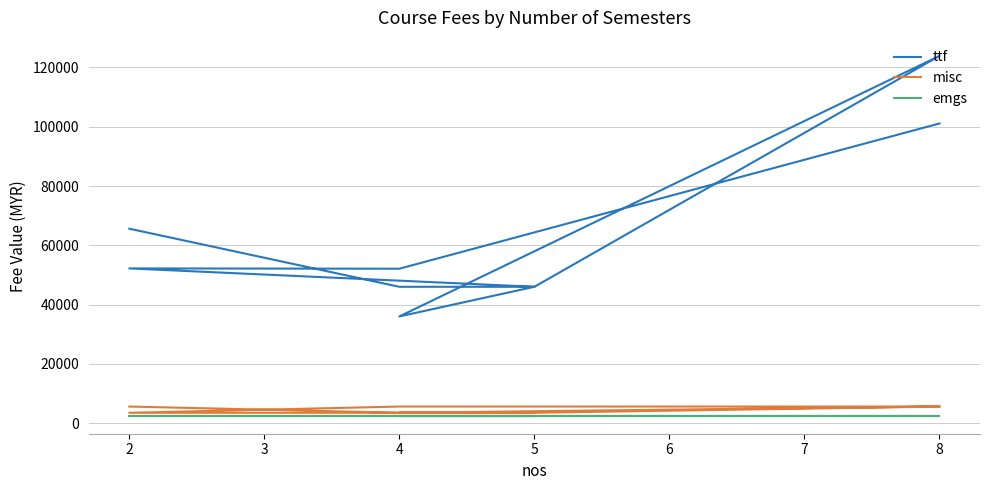

What are all the series names shown in the legend?

ttf, misc, emgs